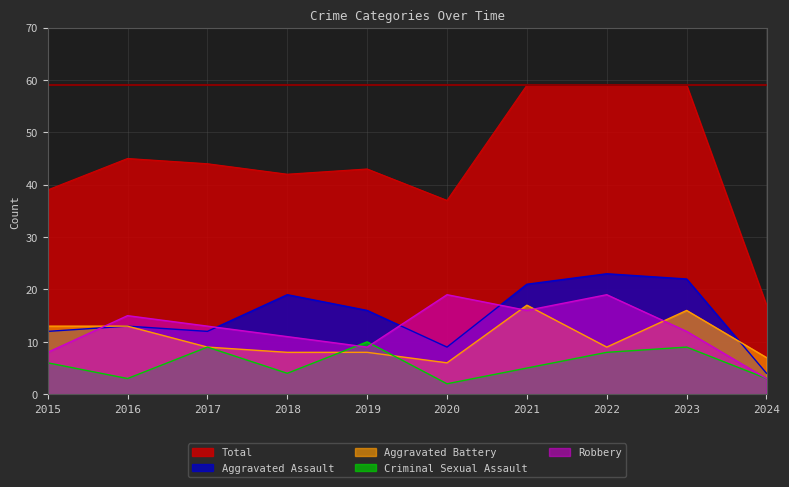

Which label corresponds to the largest value in the chart?

2021